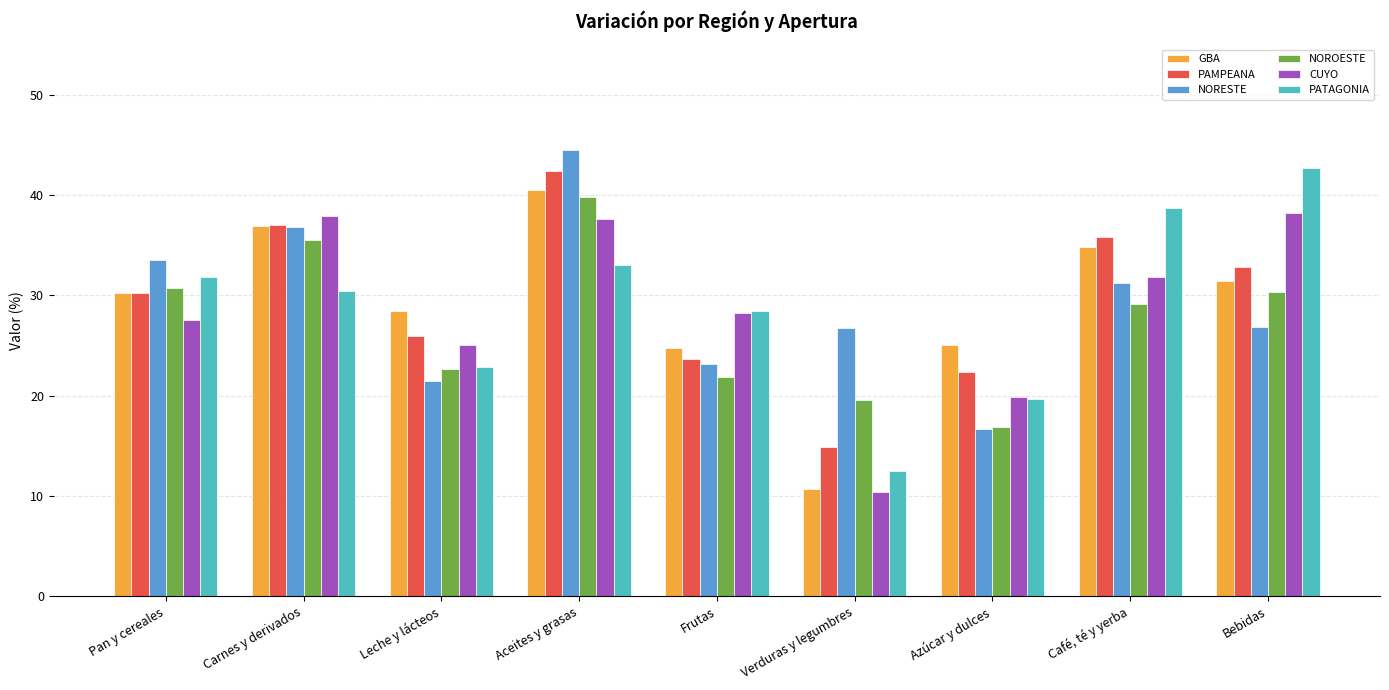

What is the difference between the PAMPEANA values at Carnes y derivados and Pan y cereales?

6.8